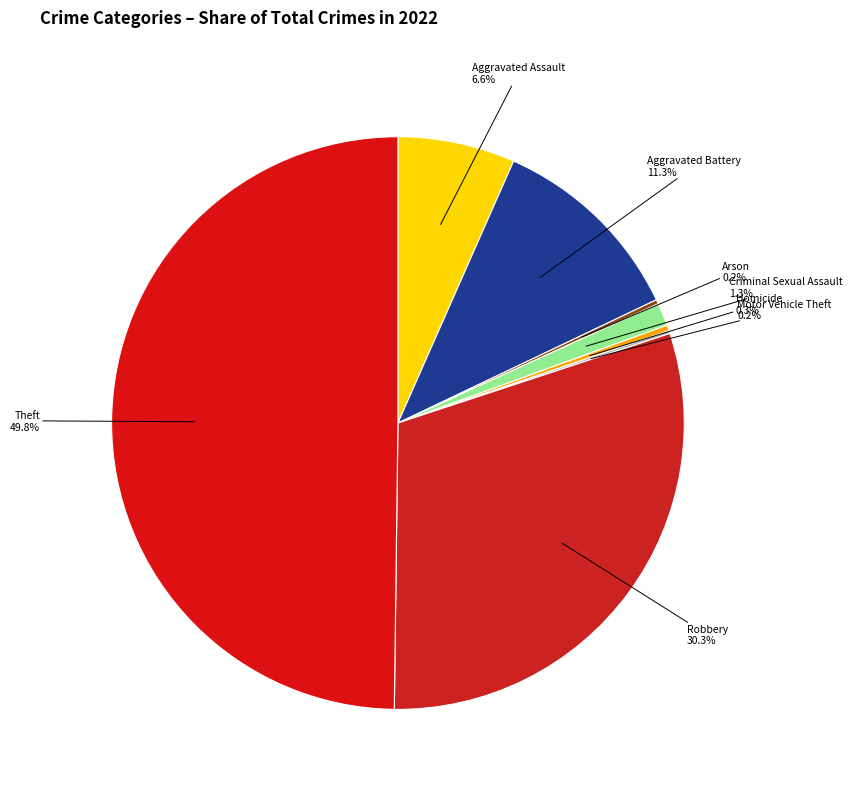

Which category has the biggest portion of the pie?

Theft